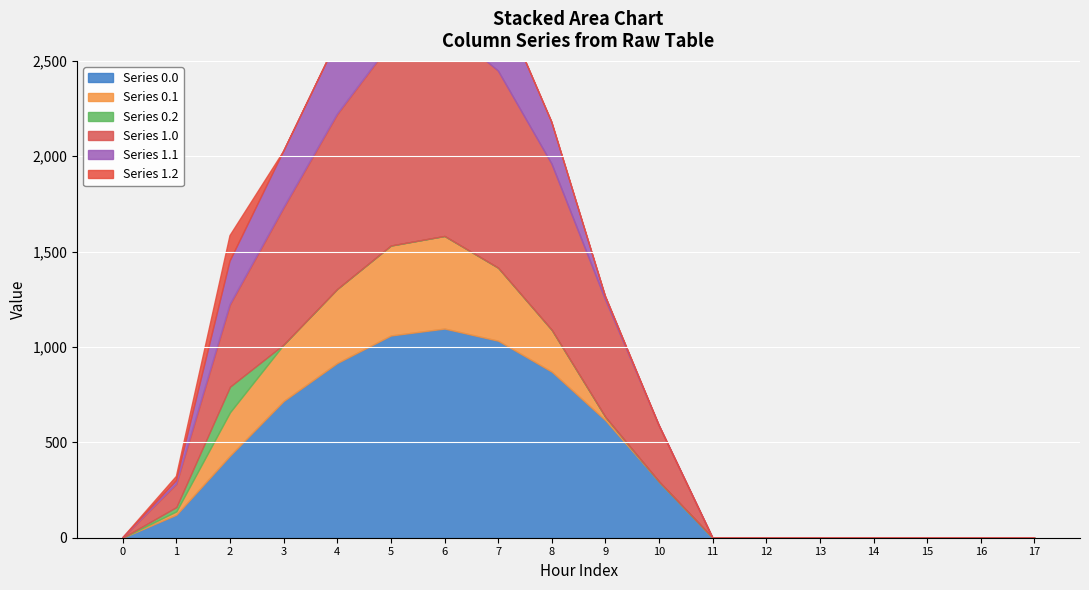

Rank the series by their maximum value, from lowest to highest.

Series 0.2, Series 1.2, Series 0.1, Series 1.1, Series 0.0, Series 1.0